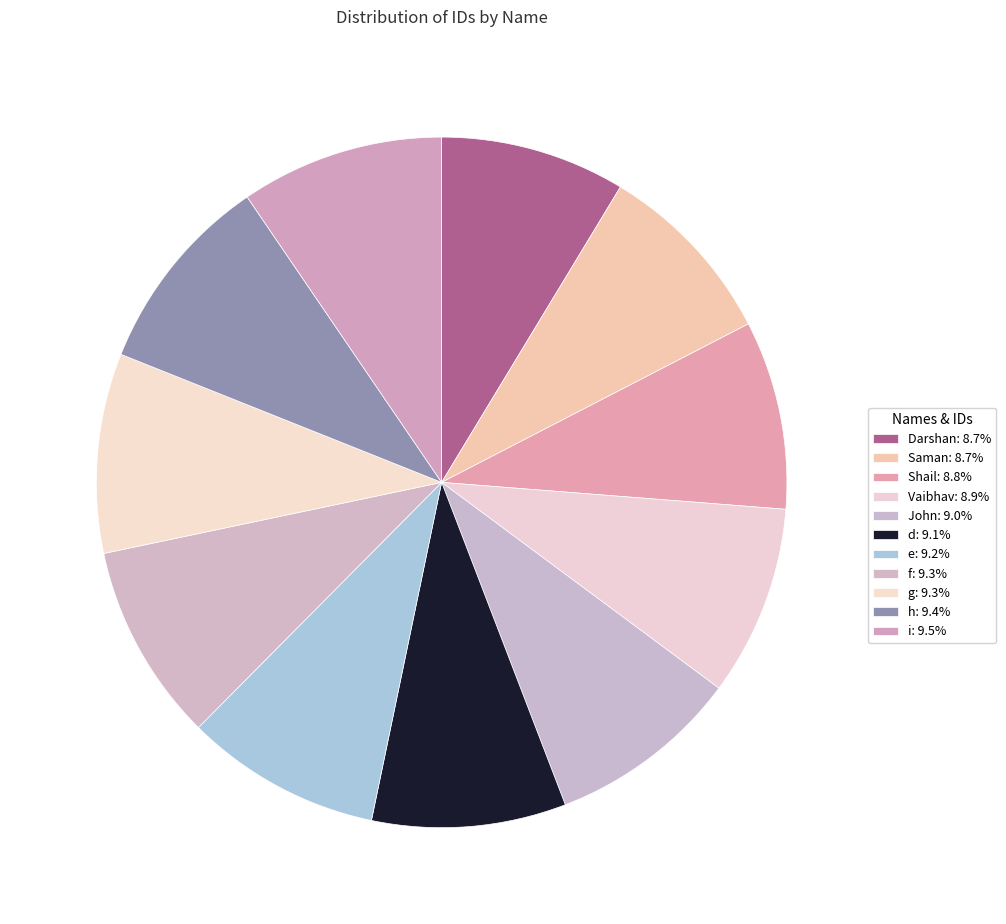

What is the largest slice in the pie chart?

i